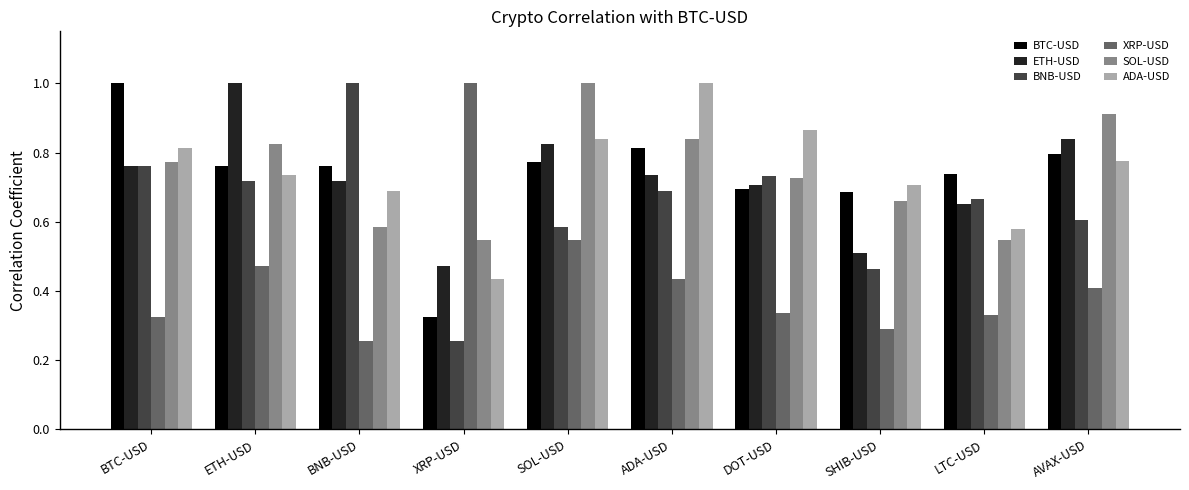

Between ADA-USD and SHIB-USD, which series saw the biggest shift?

ADA-USD